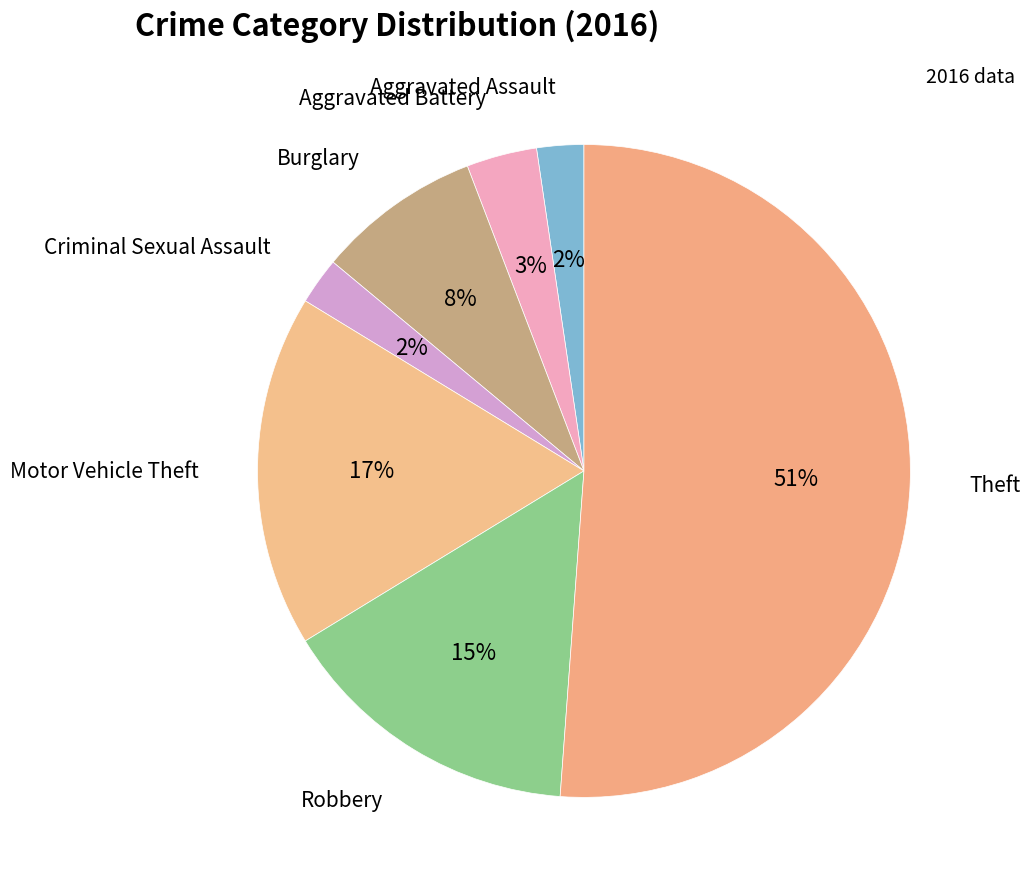

How many slices are in this pie chart?

7